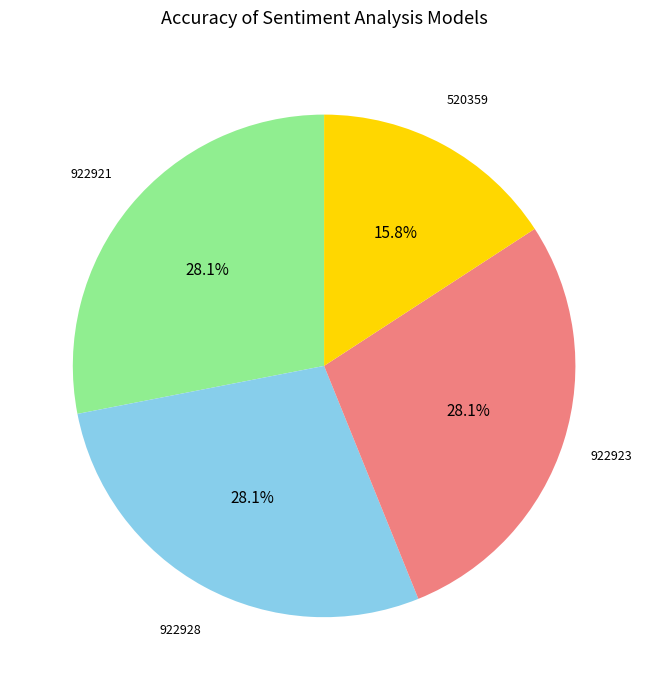

What is the smallest slice in the pie chart?

520359